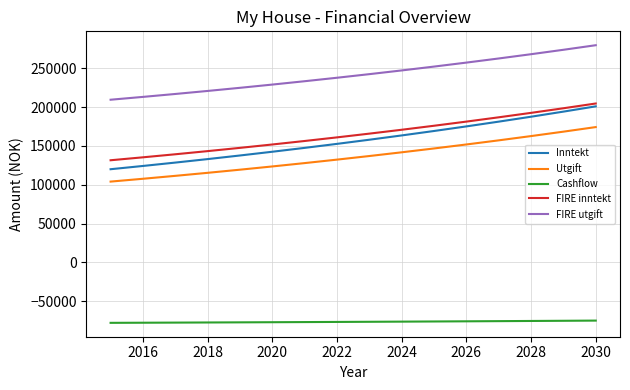

Which series has the largest range (max minus min)?

Inntekt